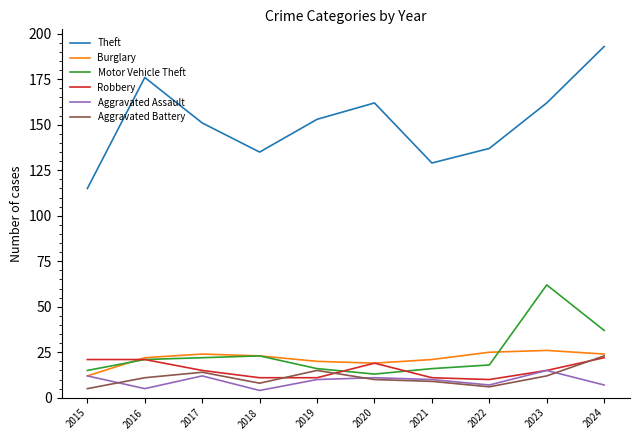

What are all the series names shown in the legend?

Theft, Burglary, Motor Vehicle Theft, Robbery, Aggravated Assault, Aggravated Battery